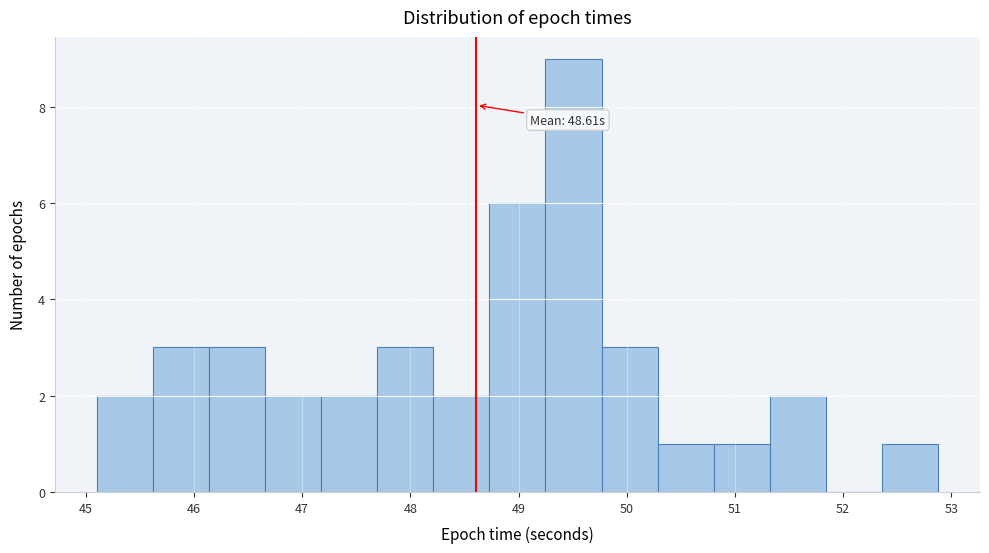

Which range on the x-axis has the tallest bar?

49.2 to 49.8